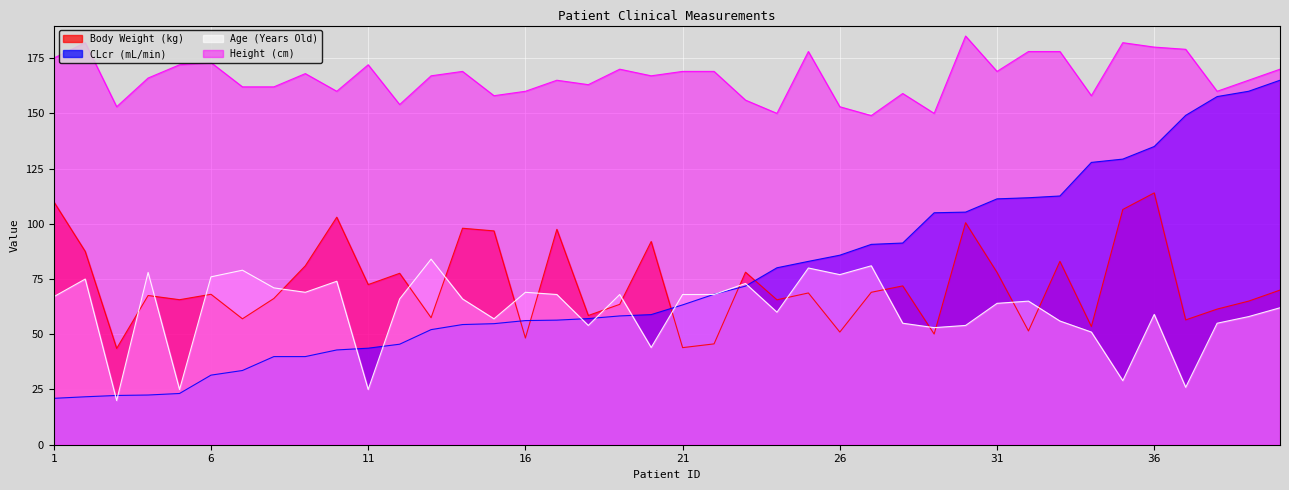

Which series has the largest range (max minus min)?

CLcr (mL/min)